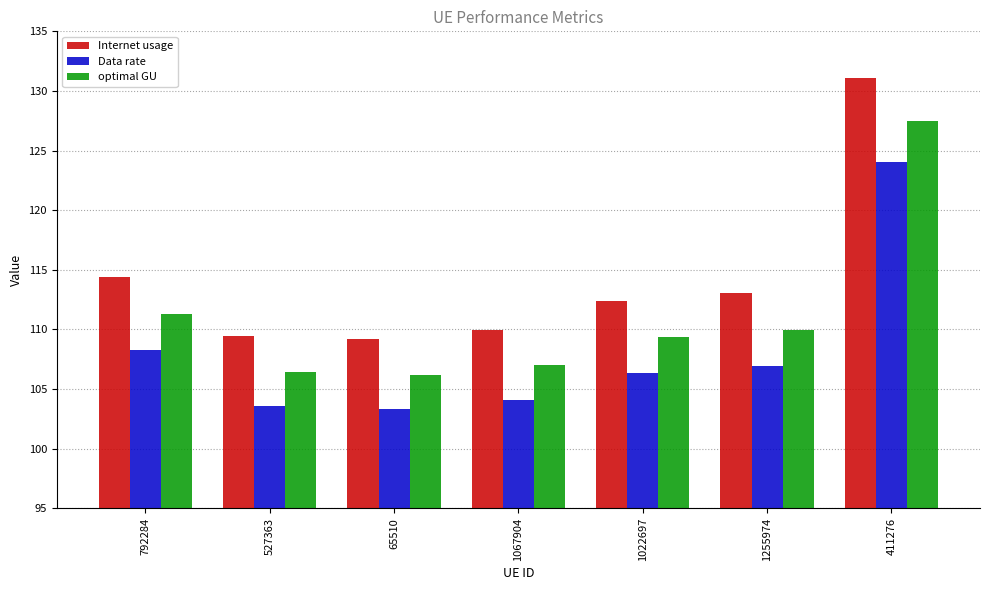

Rank the series by their maximum value, from lowest to highest.

Data rate, optimal GU, Internet usage